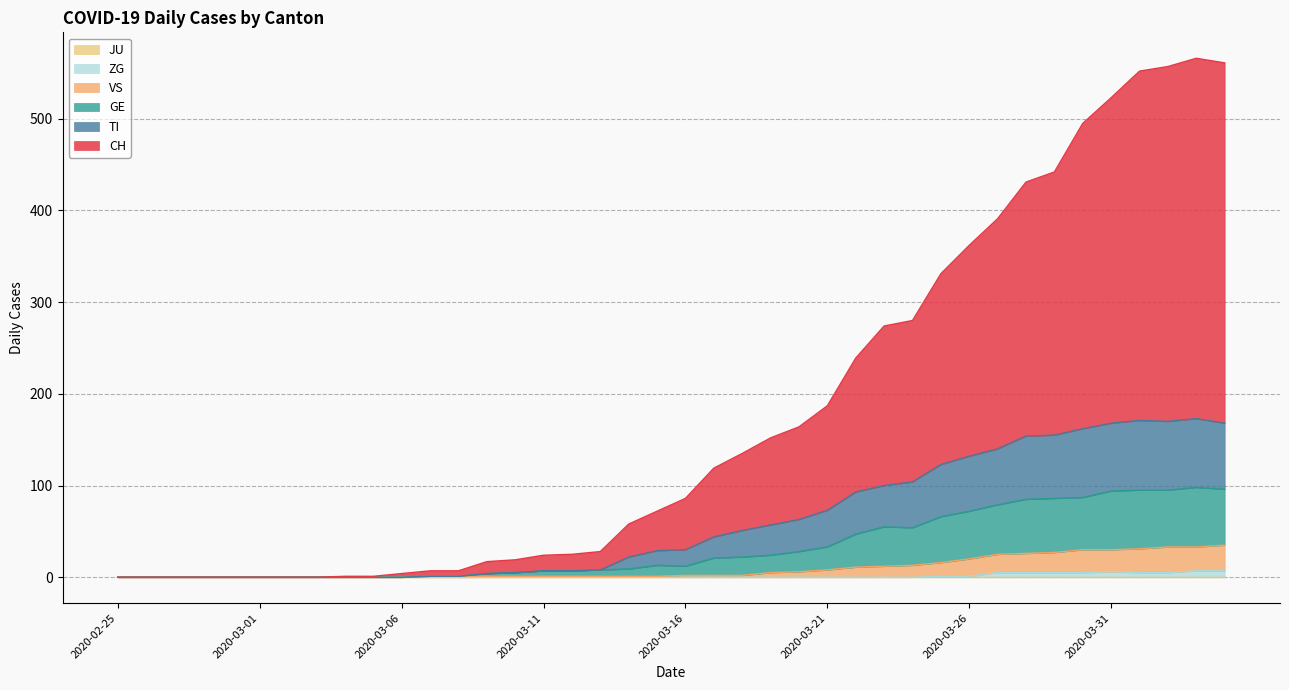

At which category does CH reach its first local peak?

2020-04-03